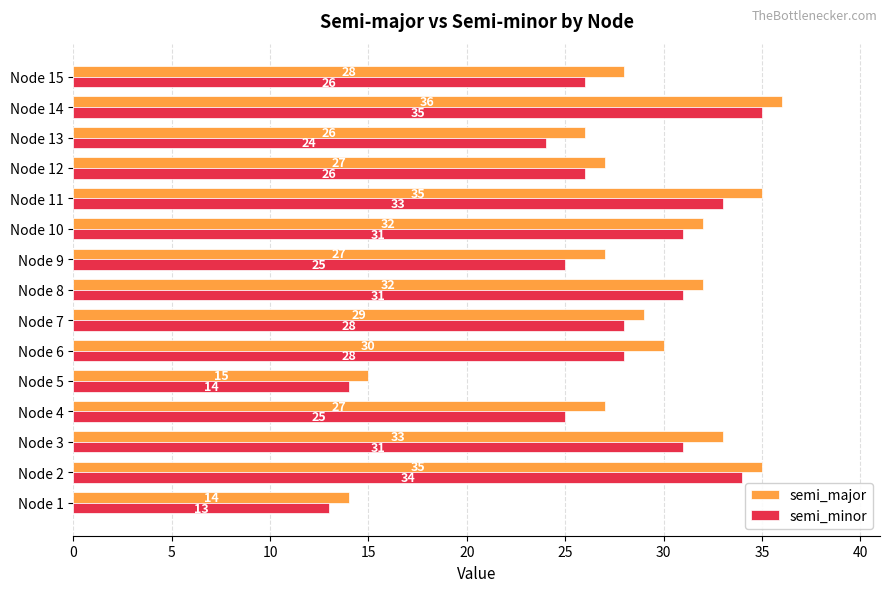

What is the maximum value shown in the chart?

36